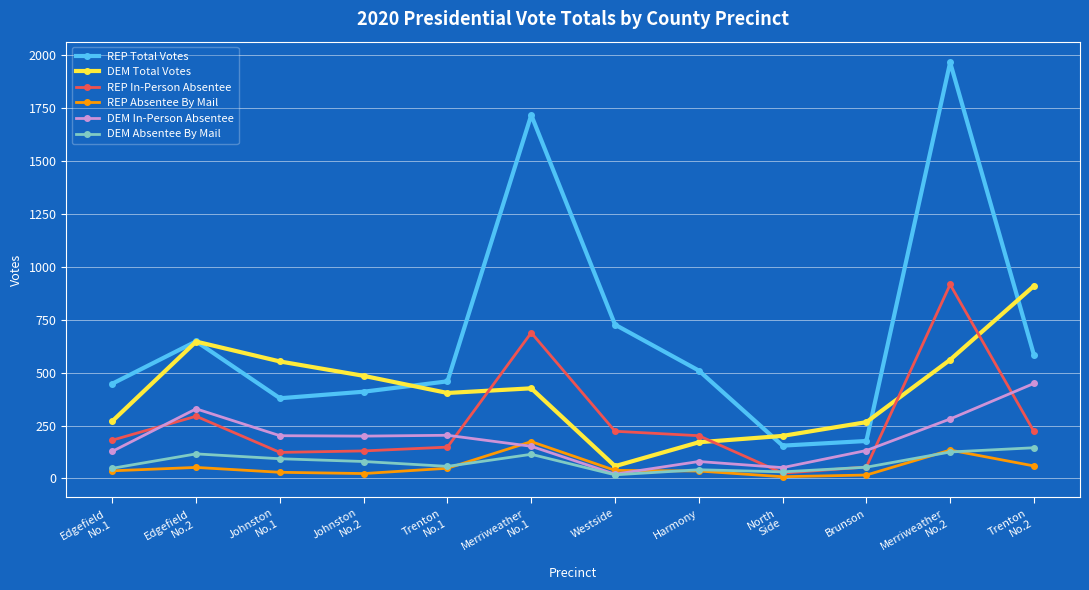

Between which two adjacent categories do REP In-Person Absentee and DEM Total Votes first intersect?

Trenton
No.1 and Merriweather
No.1